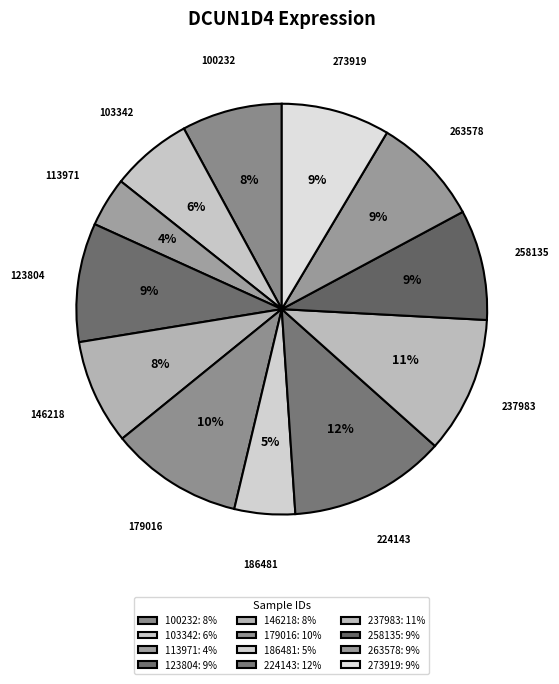

Between 103342 and 258135, which is larger?

258135